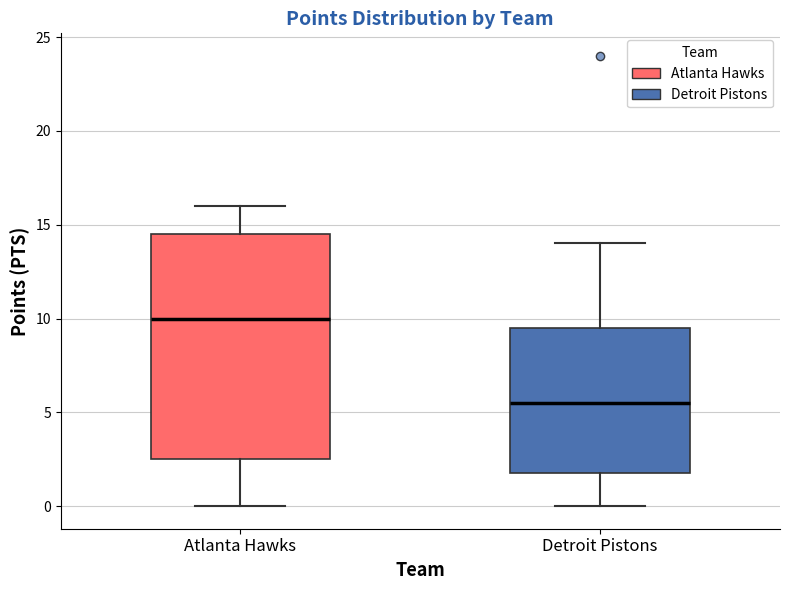

Reading left to right, transcribe this box plot: for each box, give where its median line is, the range the box spans, and where its two whiskers end, as read against the y-axis. The values are not printed on the chart, so give them approximately, as read against the axis.

Atlanta Hawks: median 10.0, box 2.5 to 14.5, whiskers 0.0 to 16.0
Detroit Pistons: median 5.5, box 2.0 to 9.5, whiskers 0.0 to 14.0